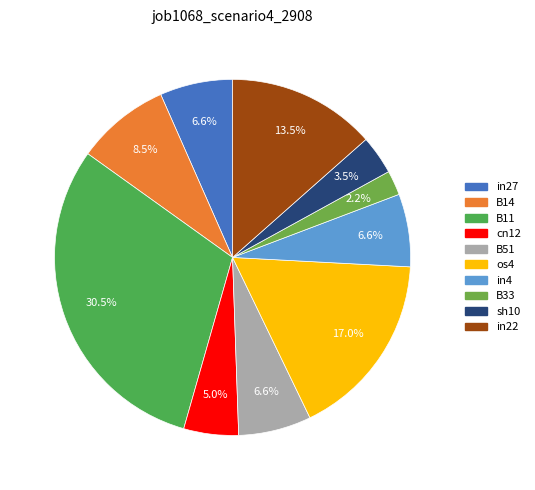

Does any single category account for the majority?

No